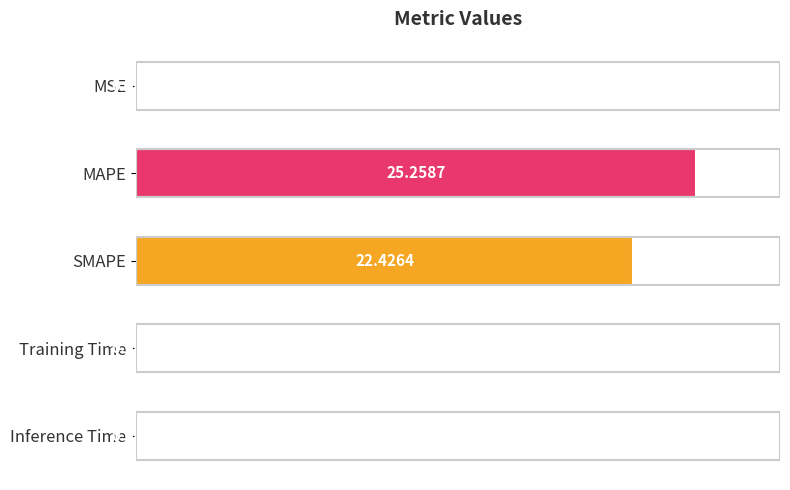

Which label corresponds to the largest value in the chart?

MAPE